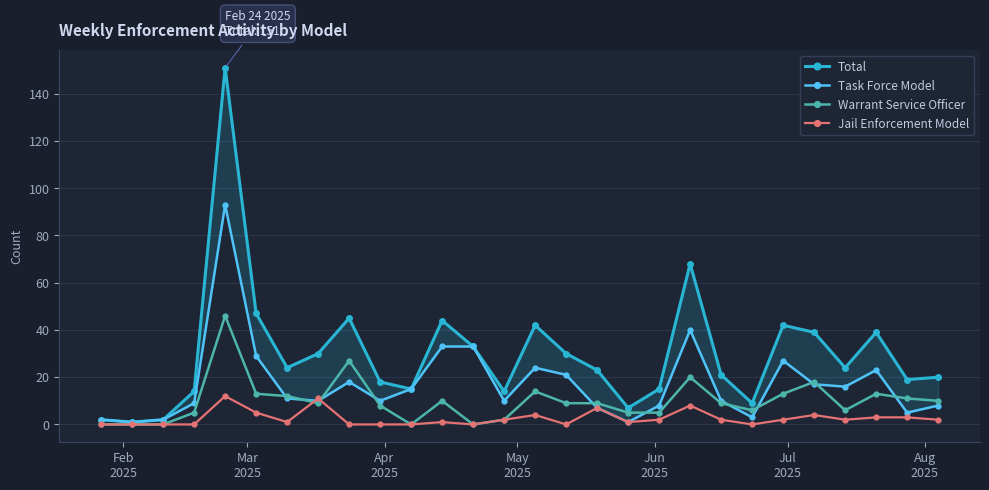

What is the maximum value for Warrant Service Officer?

46